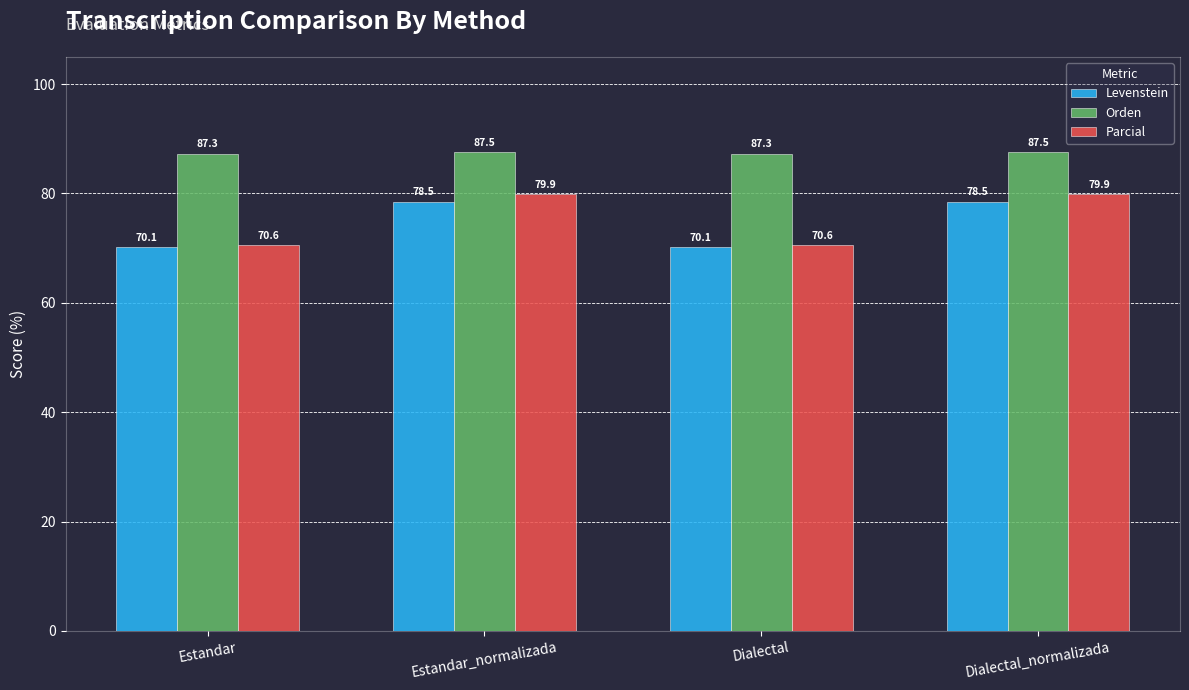

Which series has the largest total across all categories?

Orden